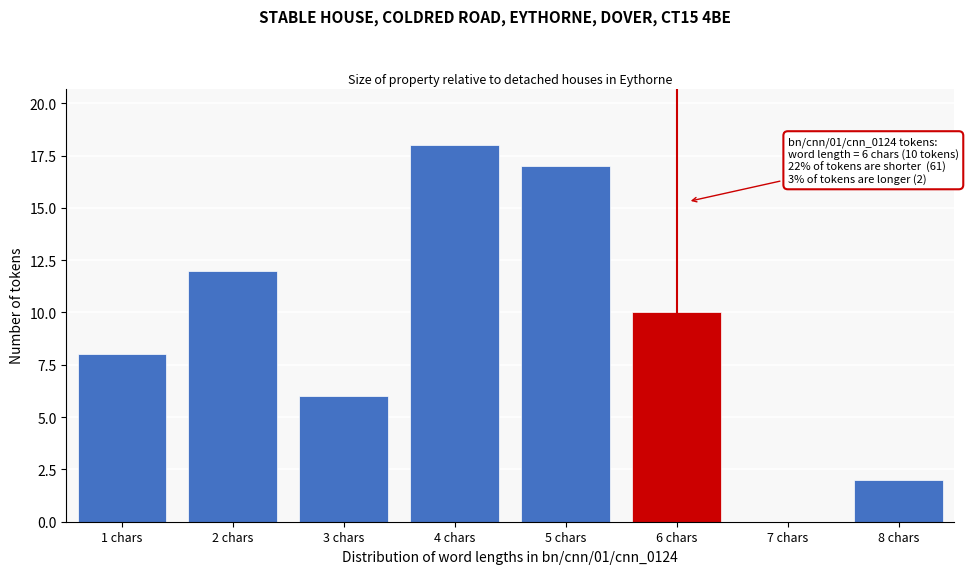

Reading right to left, what are all the values shown in this chart?

8 chars=2	7 chars=0	6 chars=10	5 chars=17	4 chars=18	3 chars=6	2 chars=12	1 chars=8